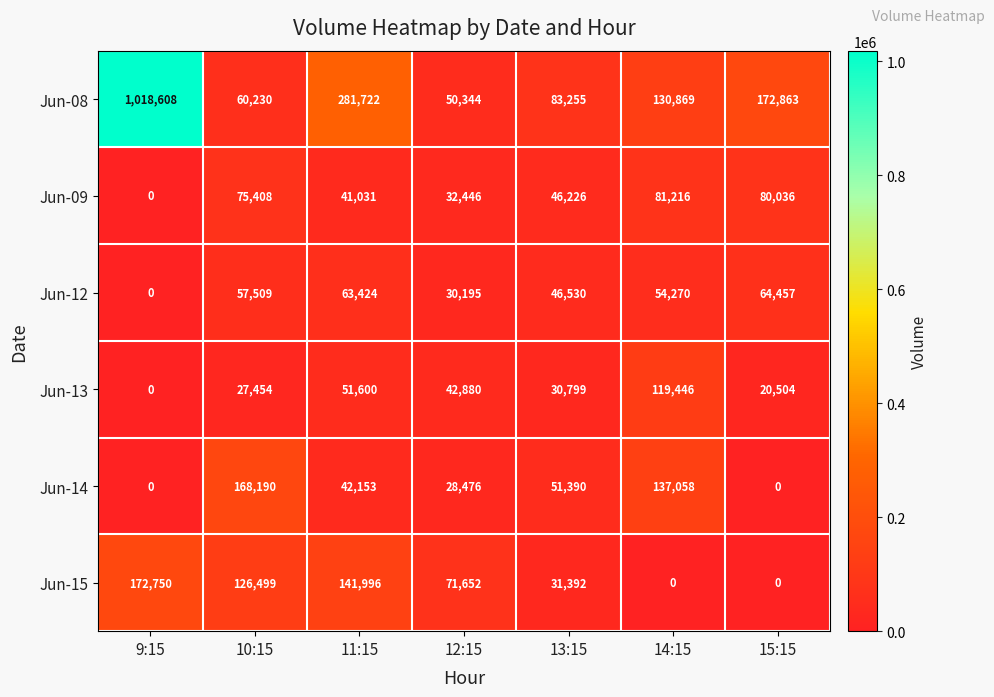

Between 12:15 and 14:15, which series saw the biggest shift?

Jun-14